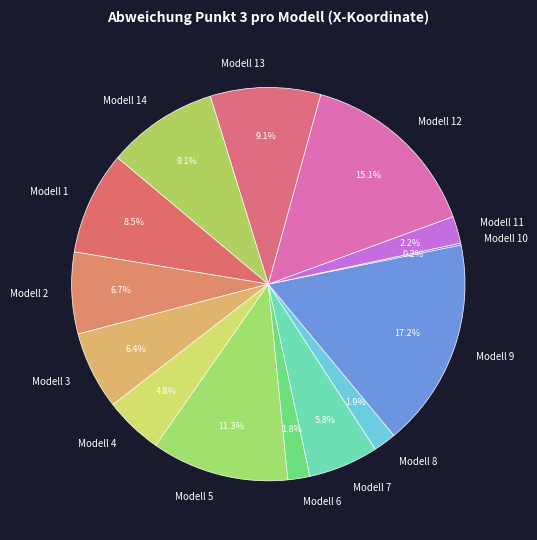

Is there a majority slice in this chart?

No